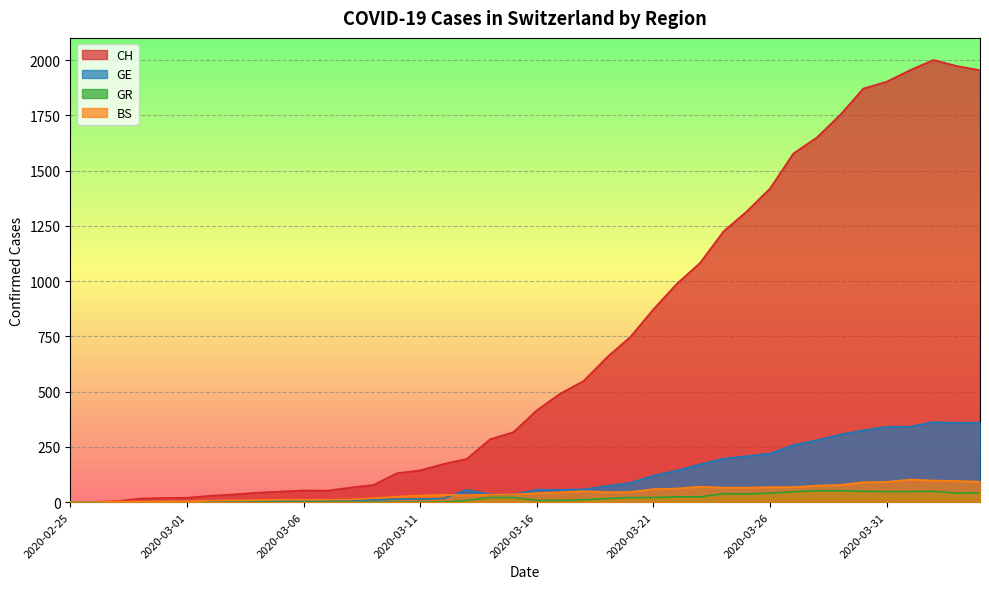

How many values in CH are above zero?

39